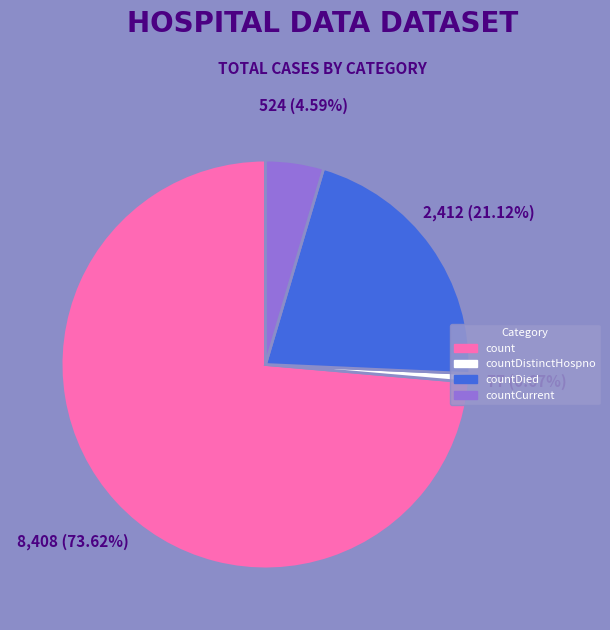

Does any single category account for the majority?

Yes